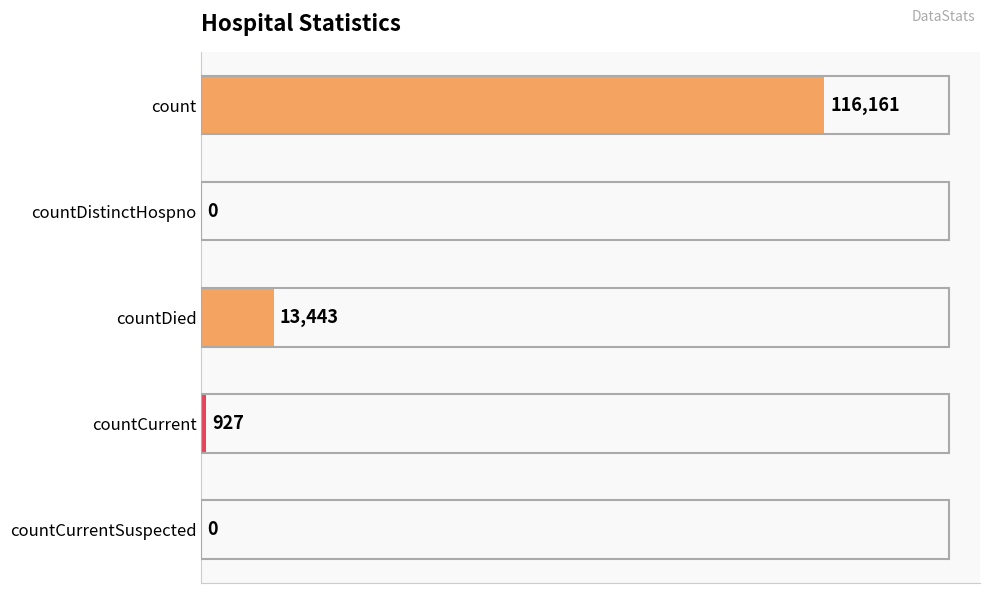

What is the change in value from countCurrent to countCurrentSuspected?

-927